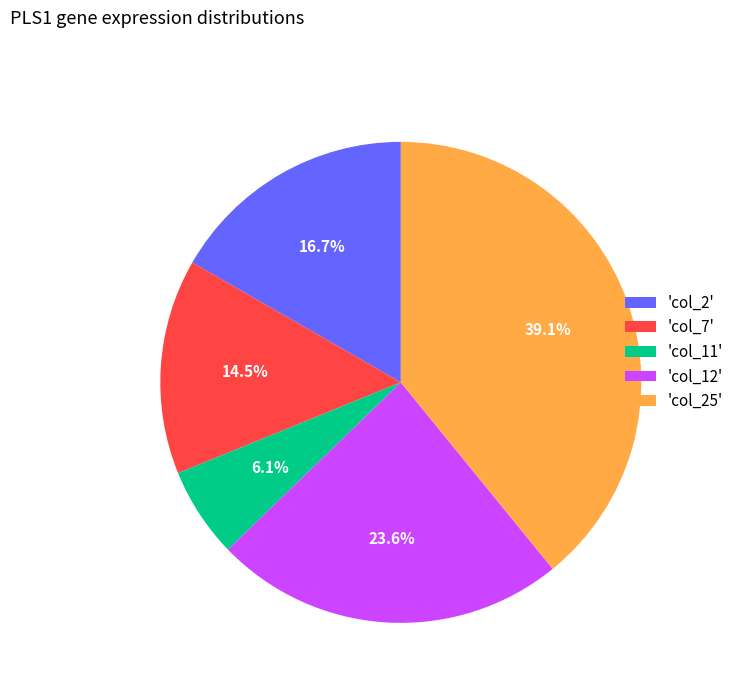

Between 'col_12' and 'col_2', which is larger?

'col_12'